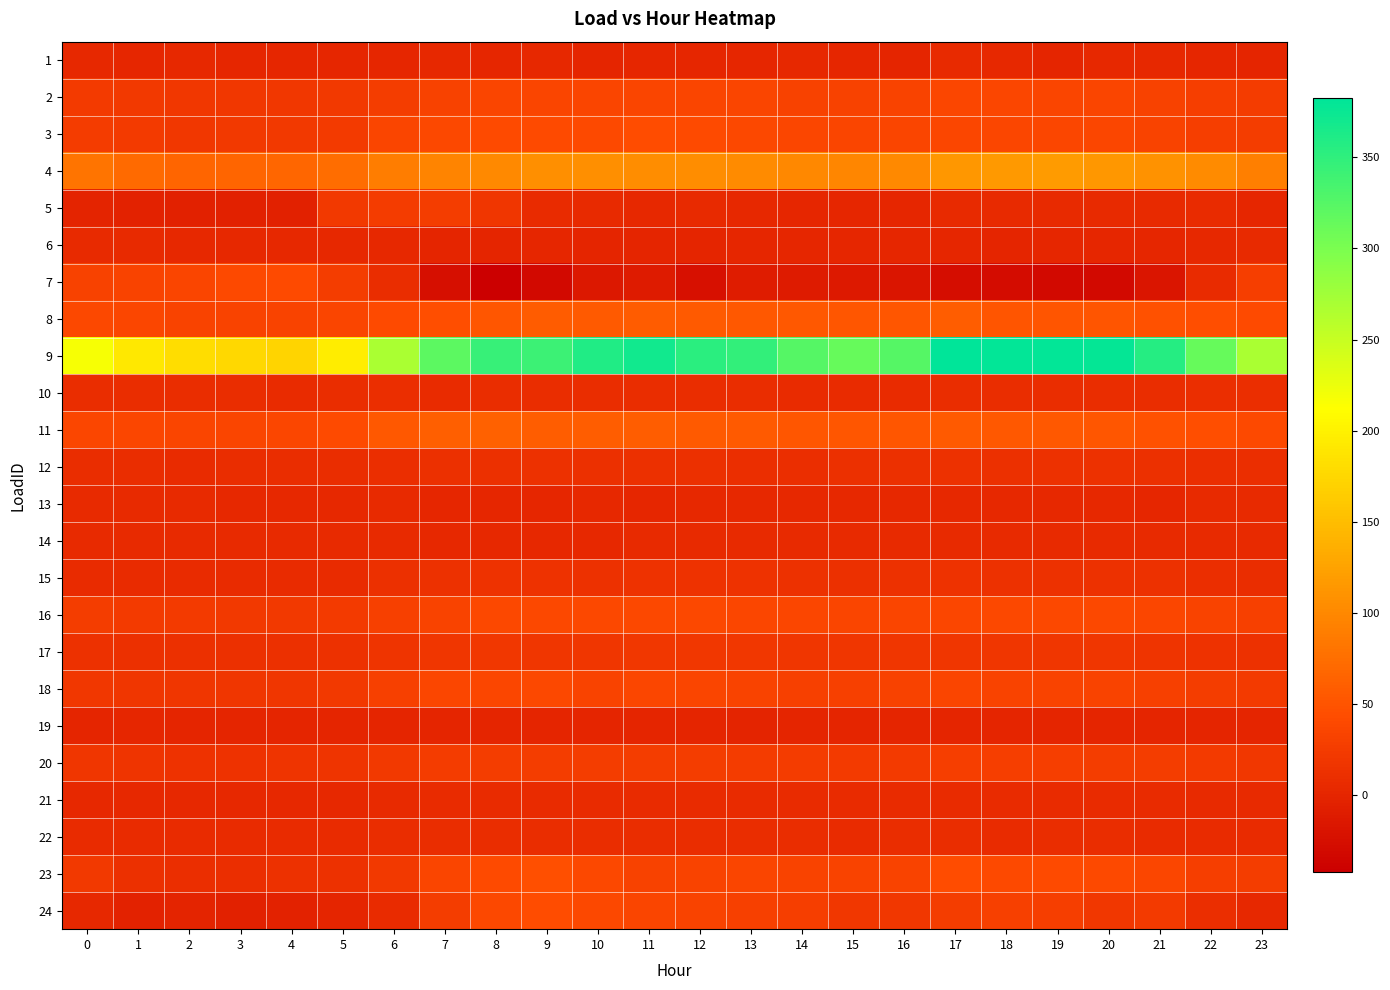

At how many categories does at least one series exceed 262?

18